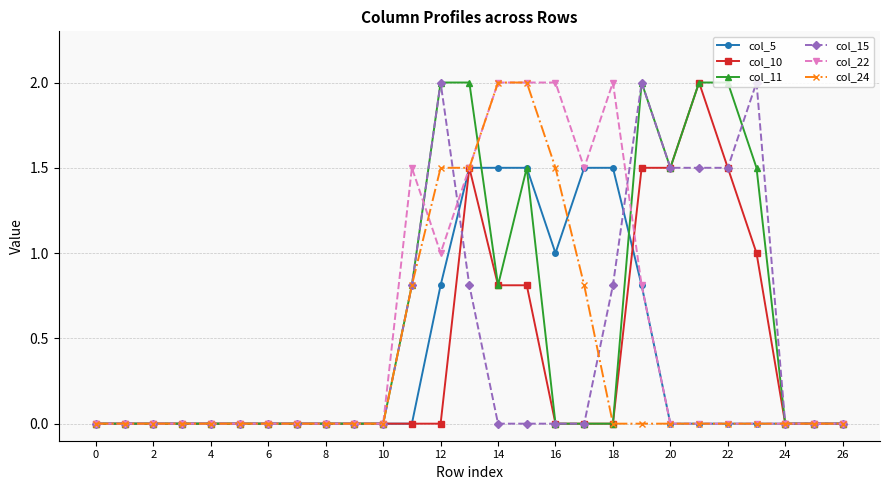

True or false: col_22 and col_11 intersect in this chart.

True